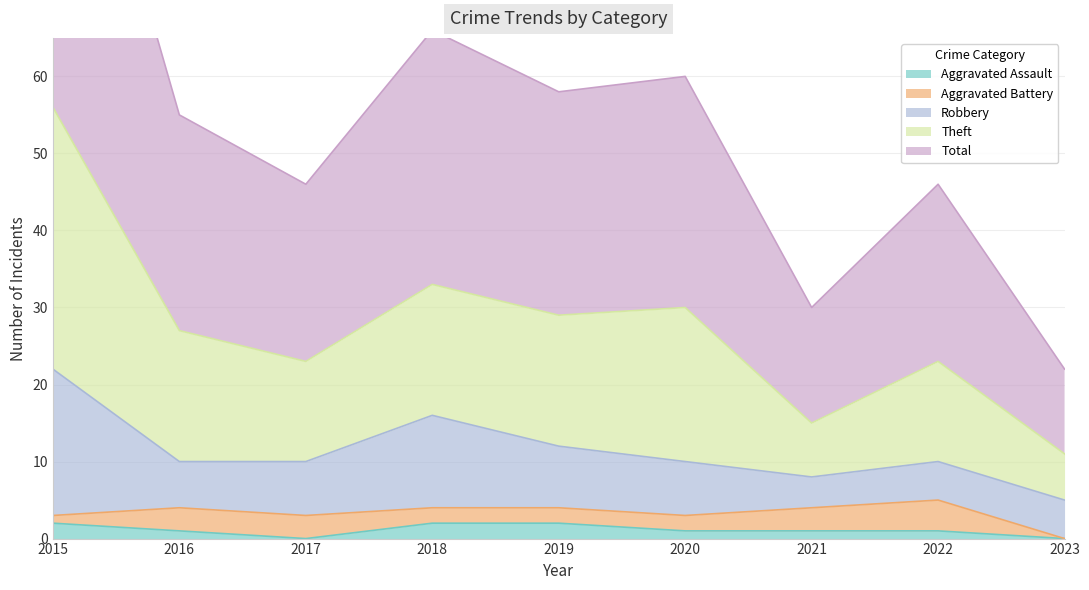

At how many categories does at least one series exceed 47?

5